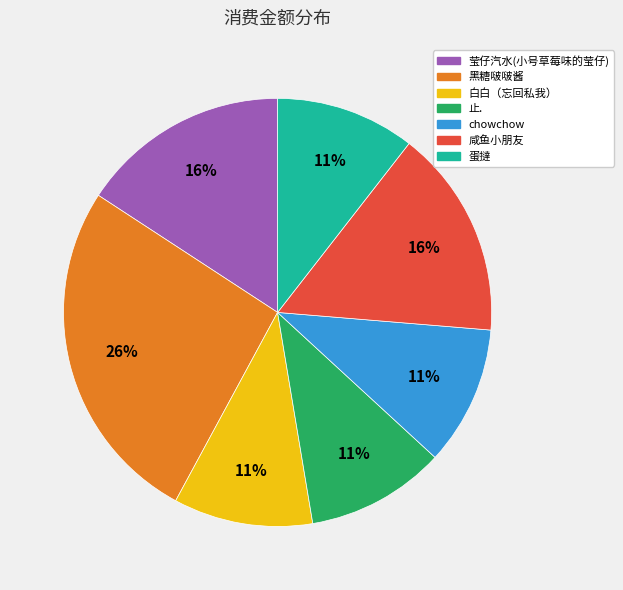

Is the sum of 白白（忘回私我） and 止. greater than half?

No